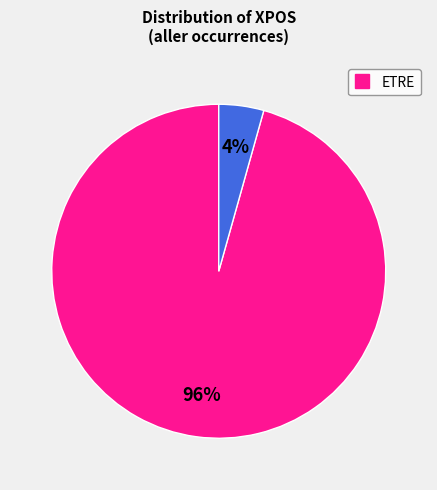

To the nearest percent, what is the average slice percentage?

50%